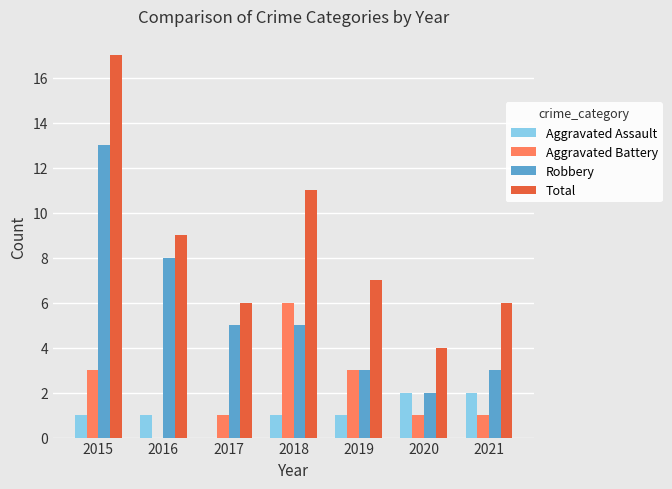

Which series has the largest range (max minus min)?

Total